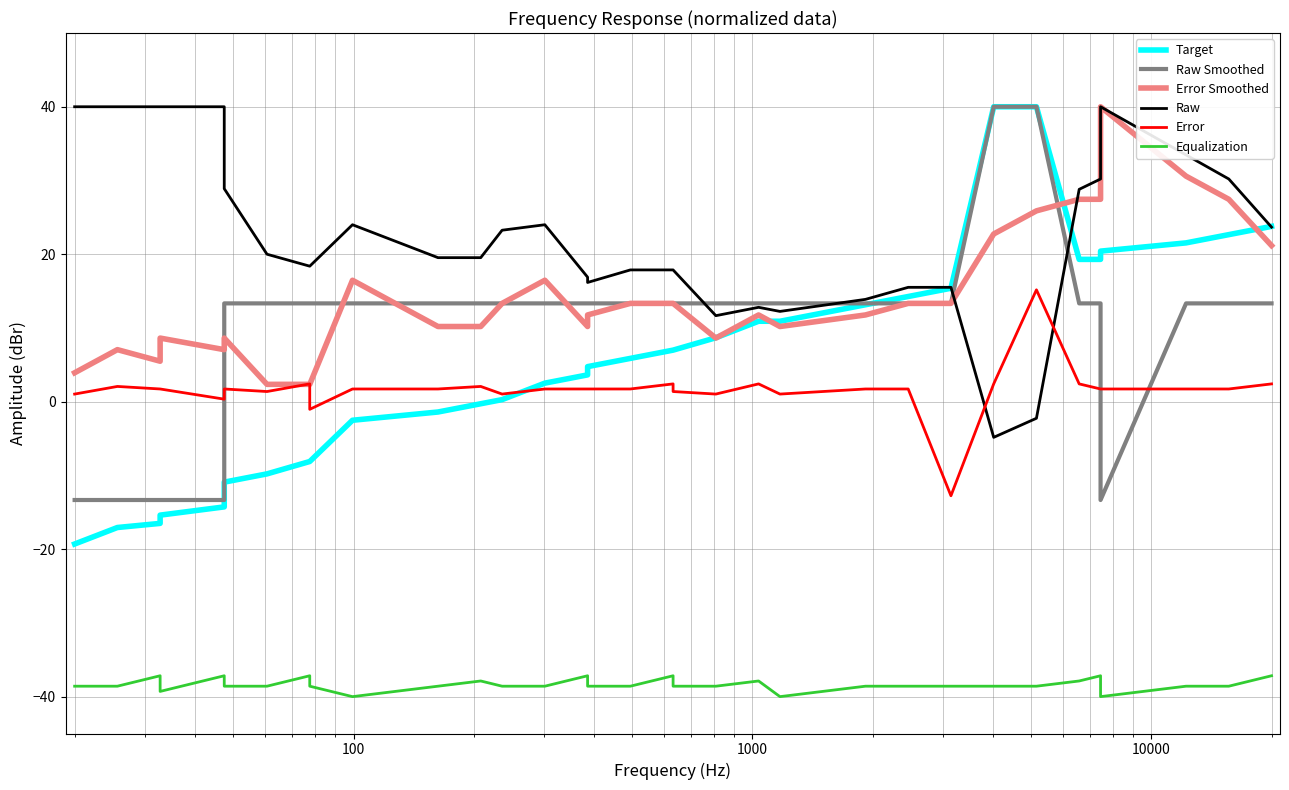

What is the difference between the maximum and minimum values in the Error series?

27.9